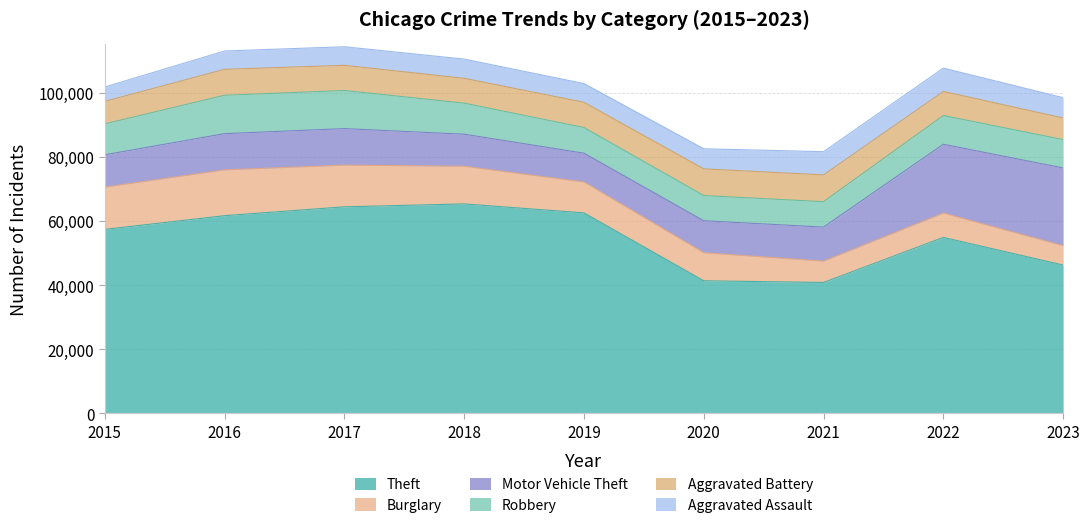

What is the sum of all Theft values?

494341